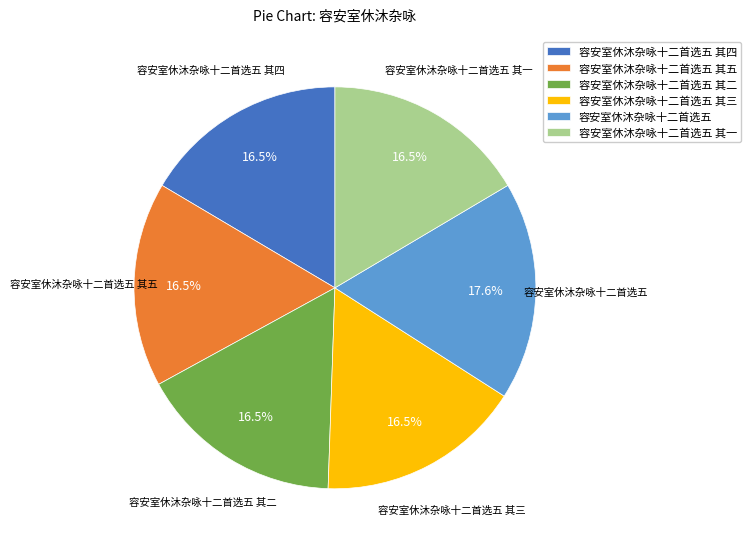

Is it true that 容安室休沐杂咏十二首选五 其五 is 29% of the pie?

False